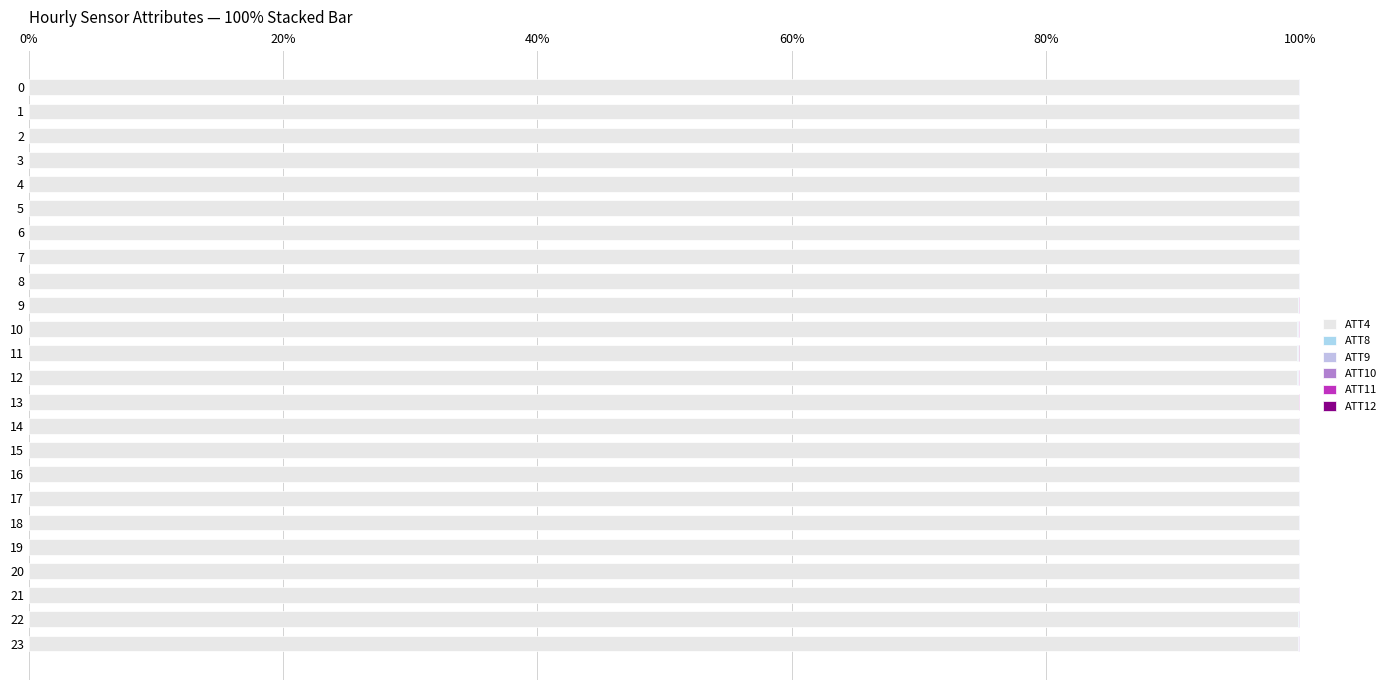

At how many categories does at least one series exceed 42?

24